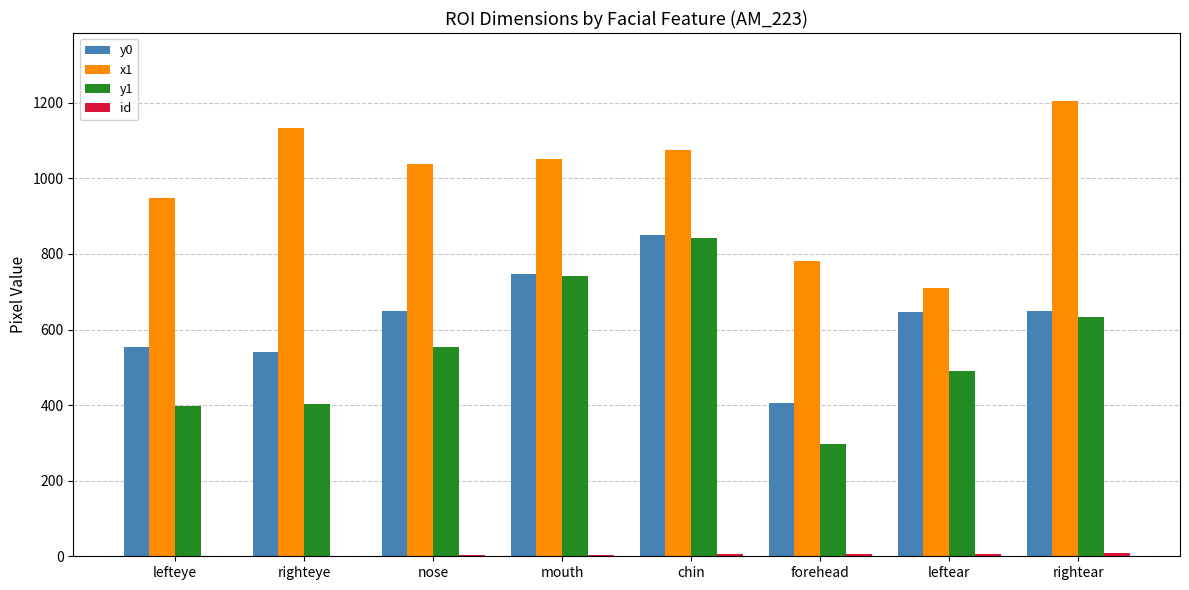

What is the approximate value of y1 at nose, to the nearest 10?

550